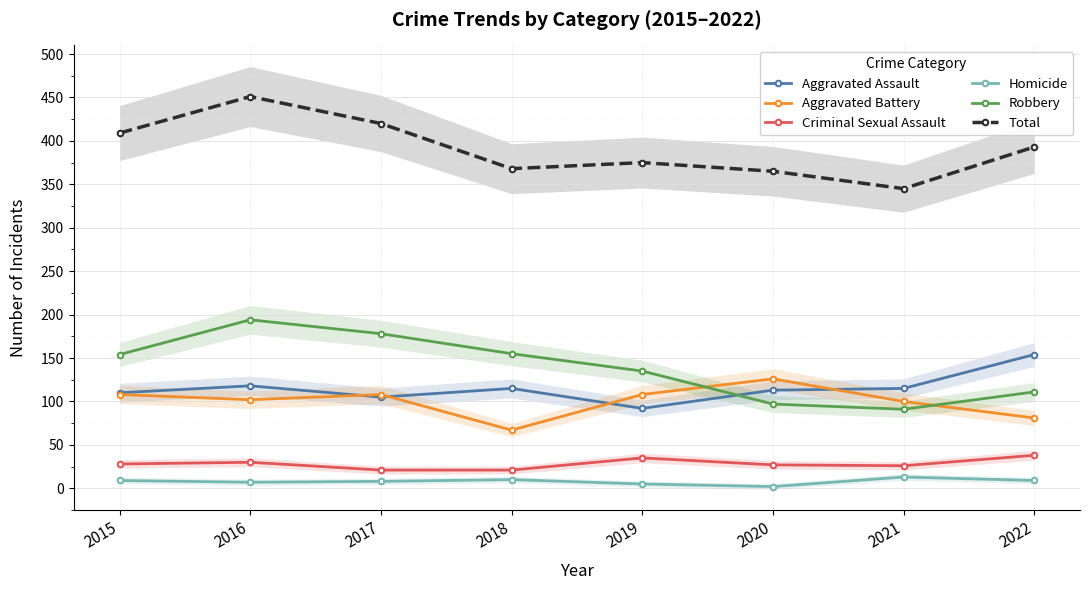

List the series in order of their peak value, lowest first.

Homicide, Criminal Sexual Assault, Aggravated Battery, Aggravated Assault, Robbery, Total